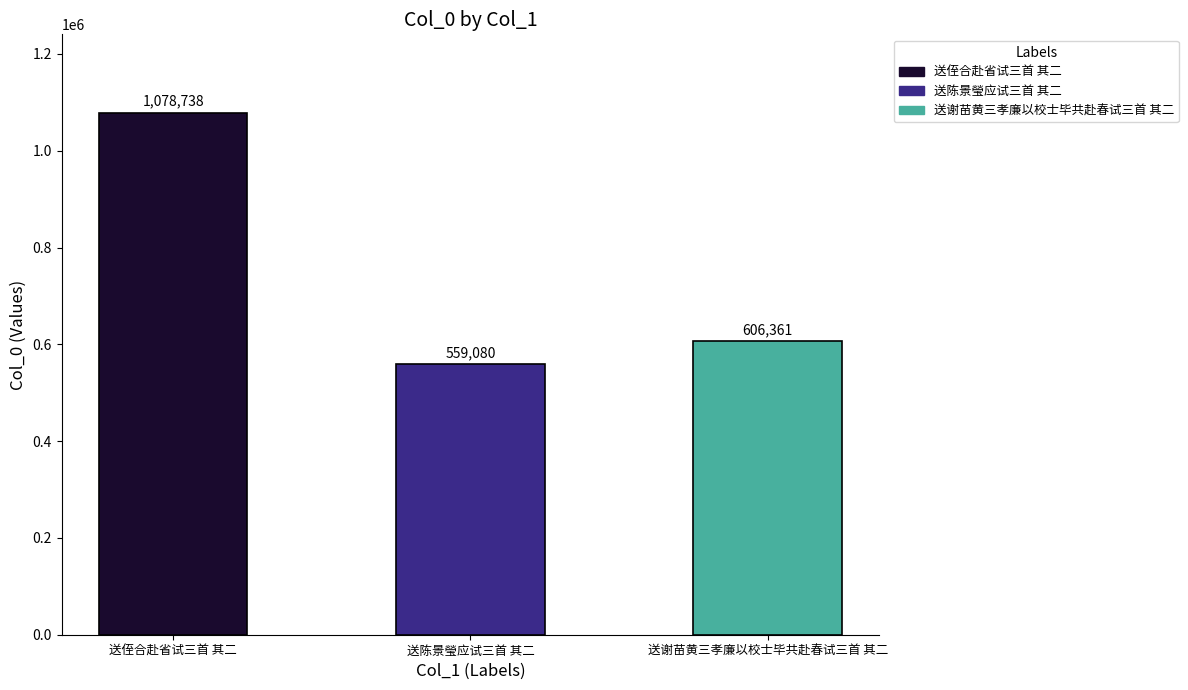

What is the change in value from 送陈景瑩应试三首 其二 to 送谢苗黄三孝廉以校士毕共赴春试三首 其二?

+47281